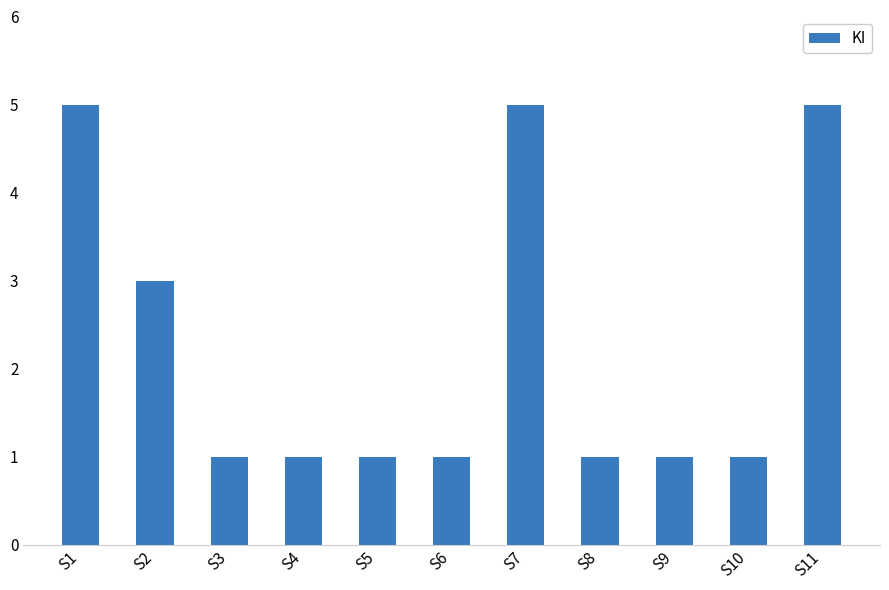

Reading left to right, transcribe all the data shown in this chart.

S1=5	S2=3	S3=1	S4=1	S5=1	S6=1	S7=5	S8=1	S9=1	S10=1	S11=5